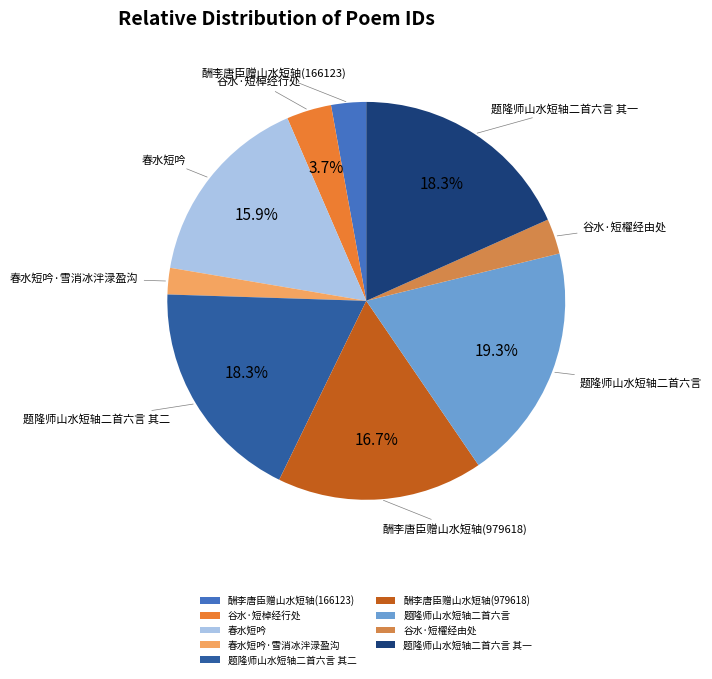

Does 谷水·短棹经行处 account for over 50% of the chart?

No